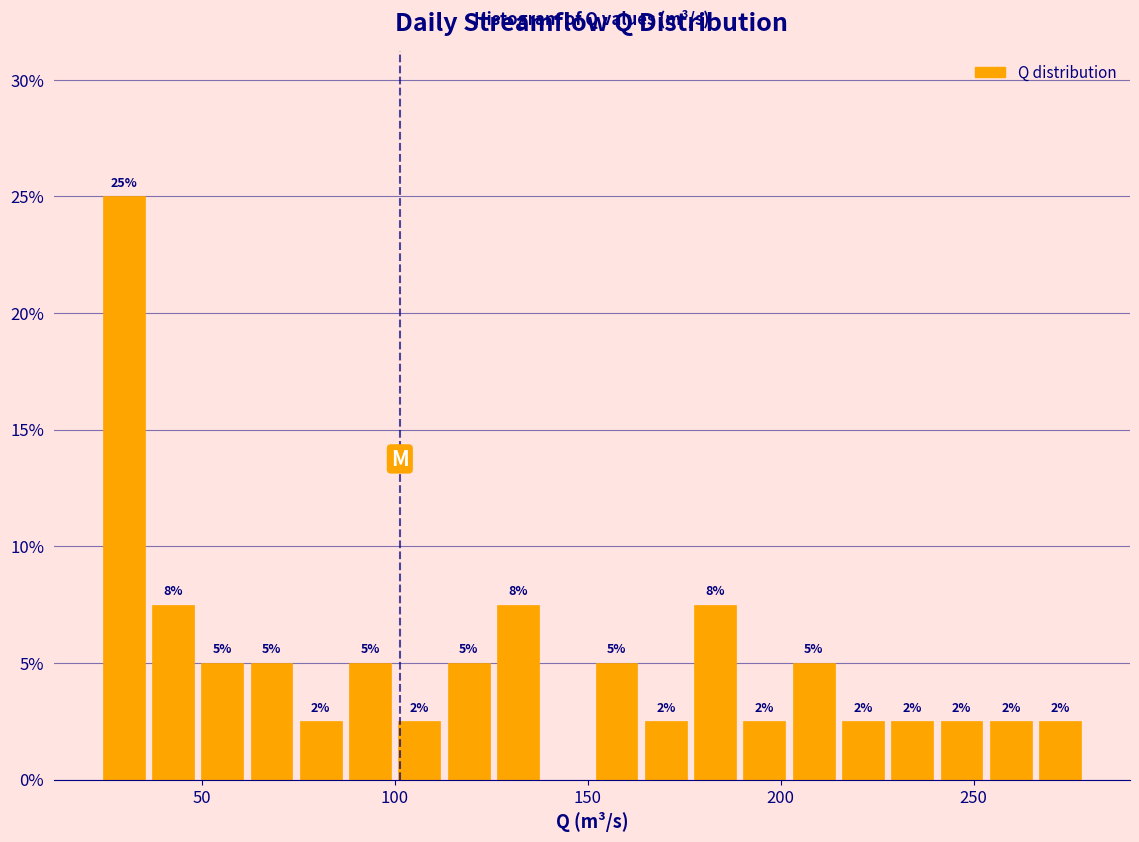

Read against the x-axis, roughly where is the centre of the tallest bar?

30